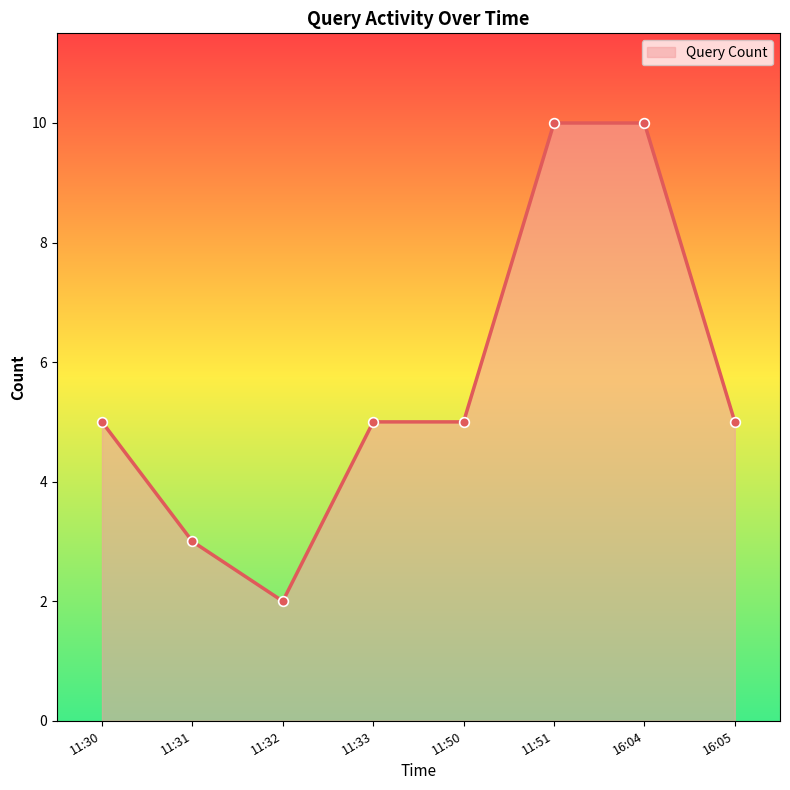

Between 11:32 and 11:51, which is larger?

11:51